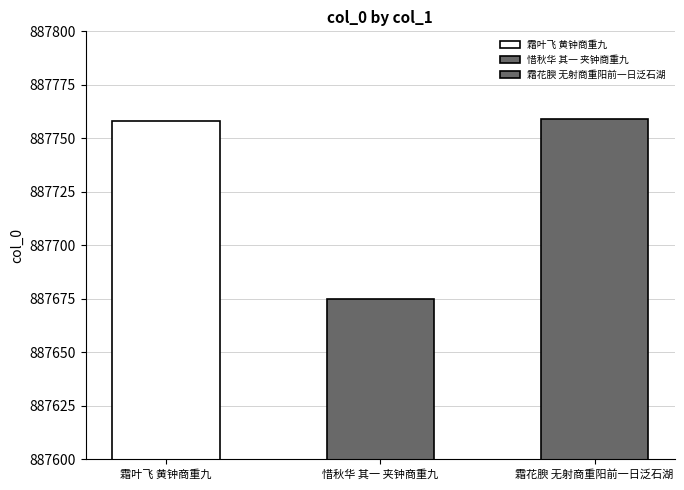

Count the number of values greater than 887758.

1